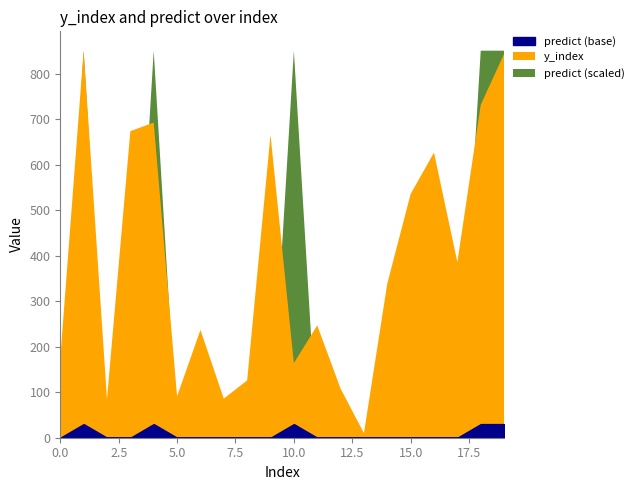

Is it true that predict equals 1 at 16?

False